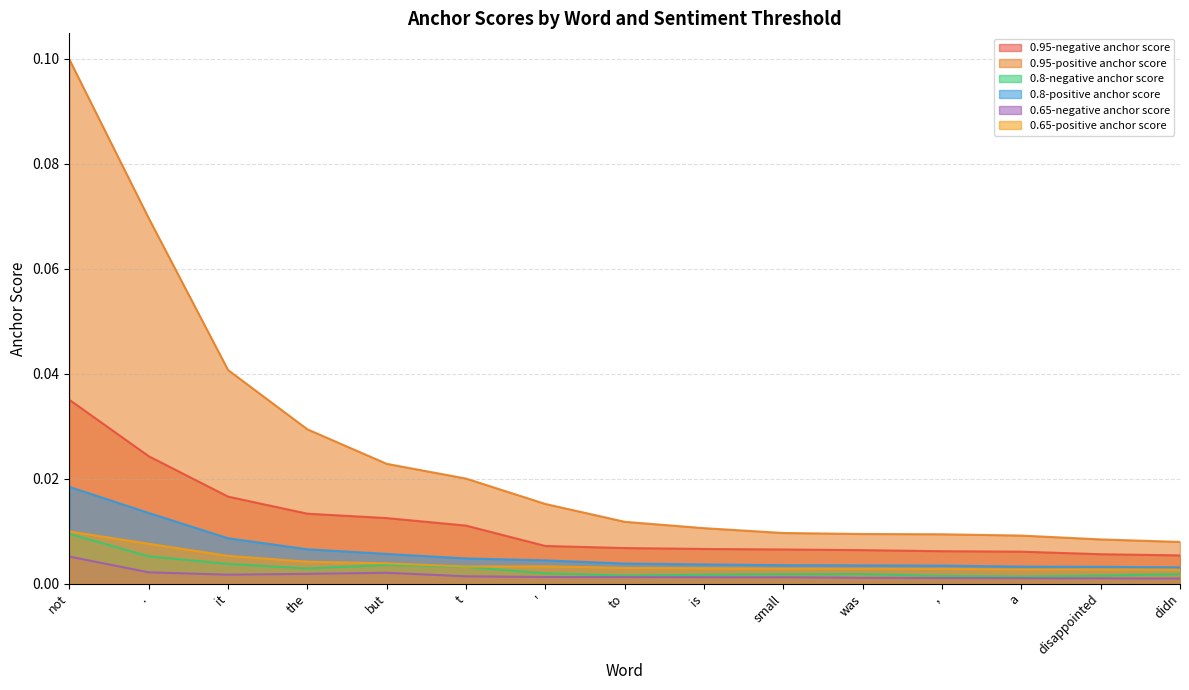

True or false: 0.65-negative anchor score and 0.8-positive anchor score cross at least once.

False